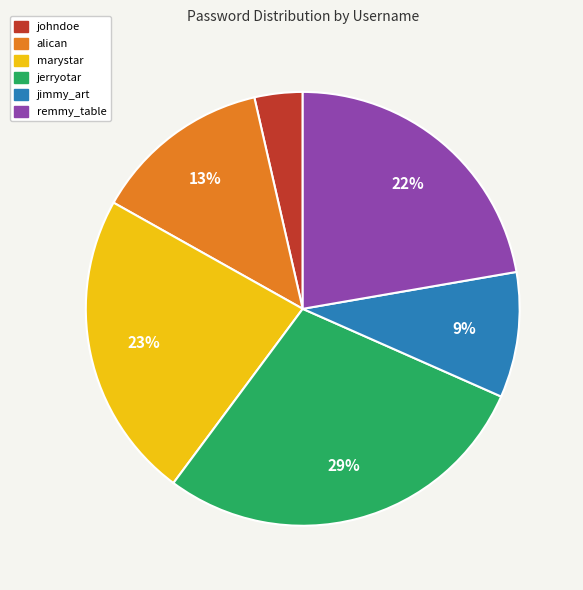

What is the smallest slice in the pie chart?

johndoe